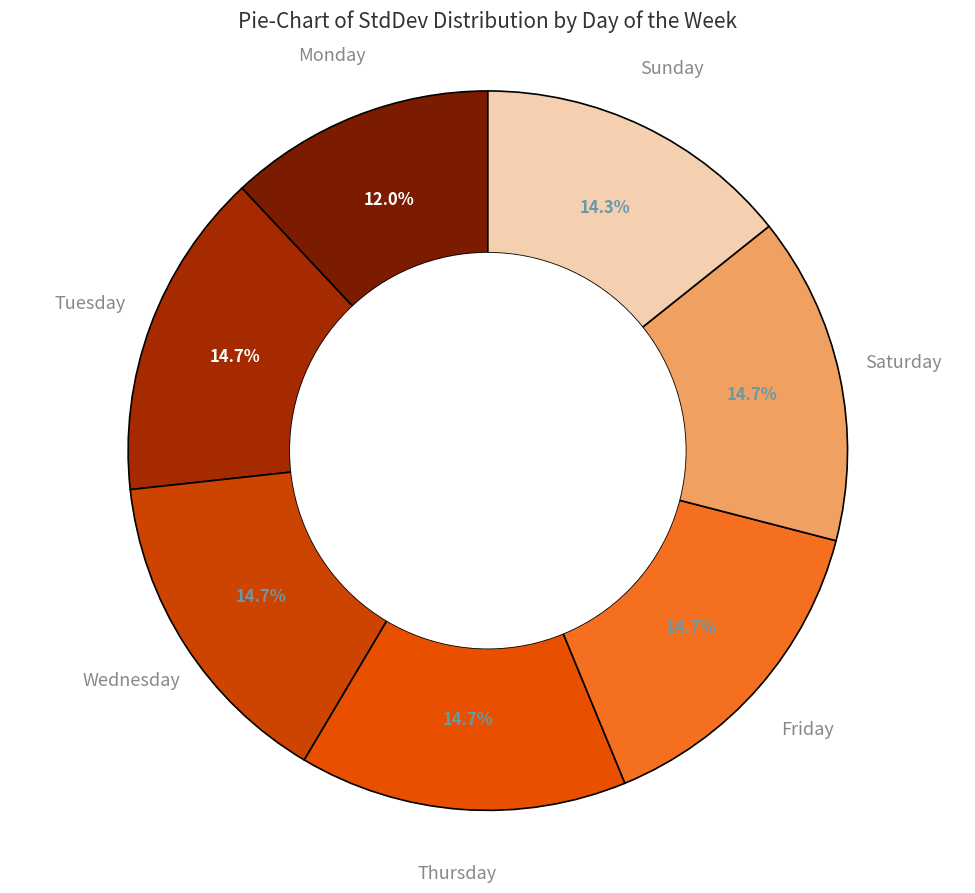

How many segments does this pie chart have?

7